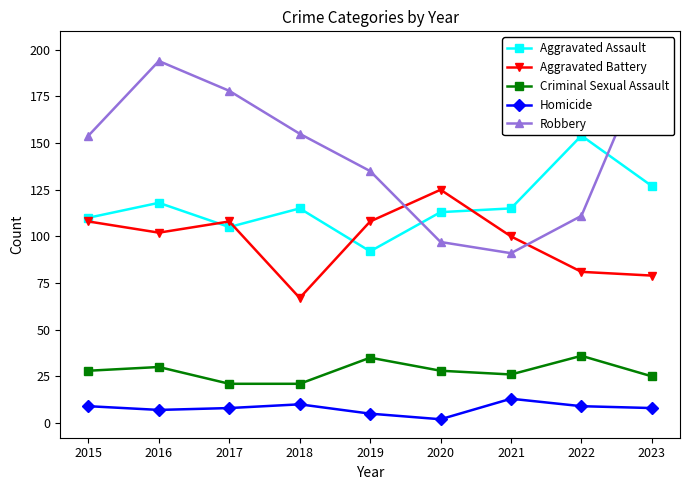

Where is the first local maximum for Robbery?

2016